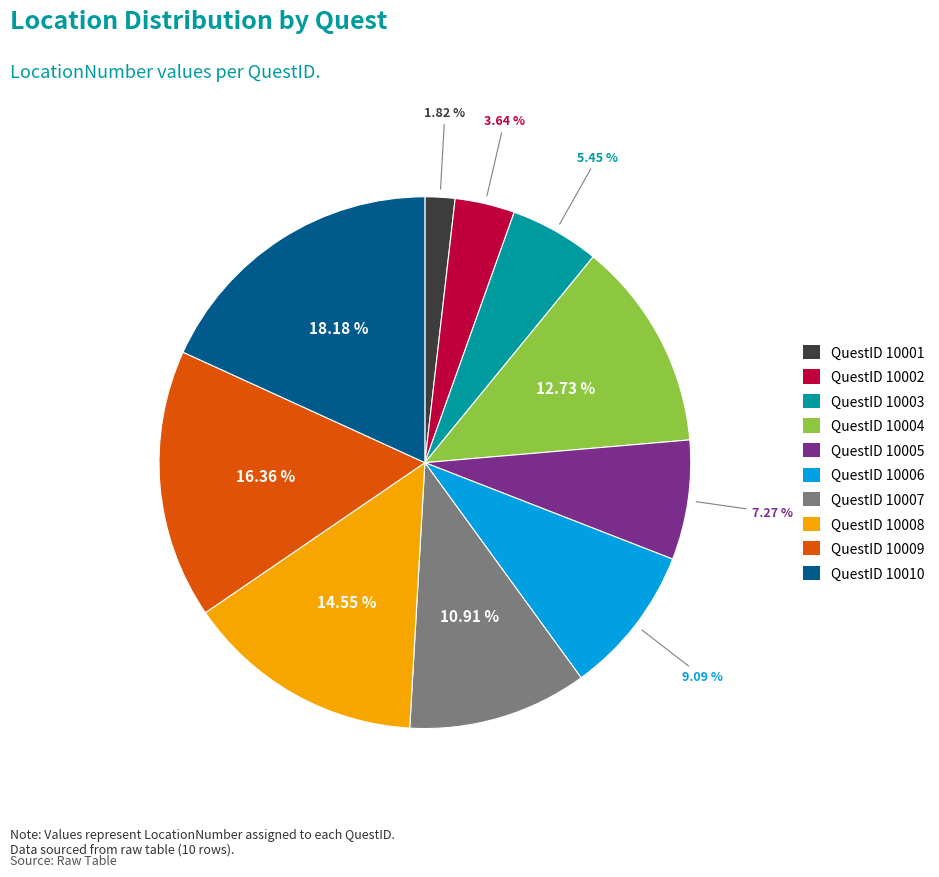

Approximately how many times larger is the value at QuestID 10008 compared to QuestID 10001?

8.0